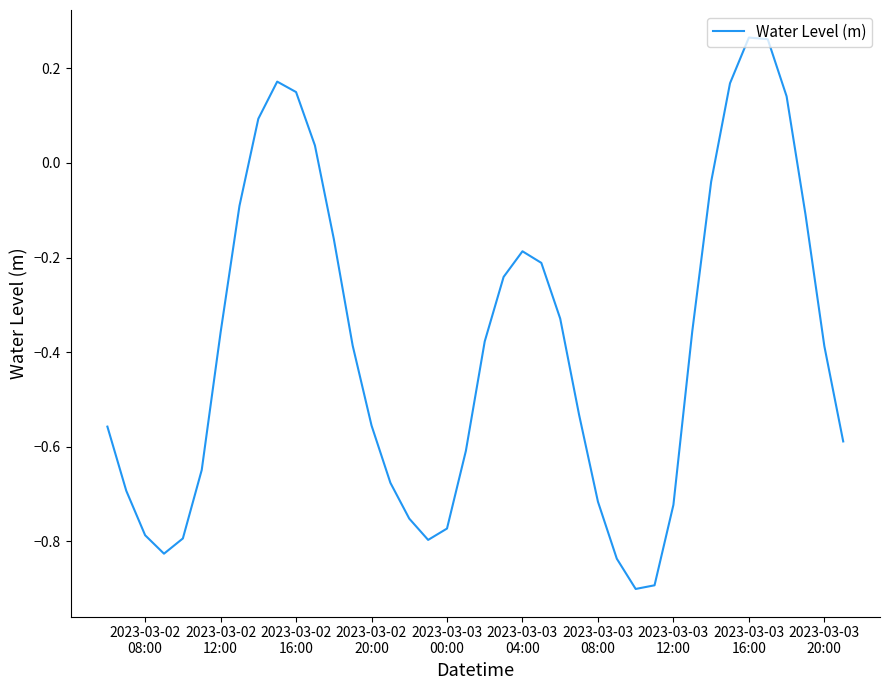

True or false: there are more than 2 points higher than both neighbors.

True